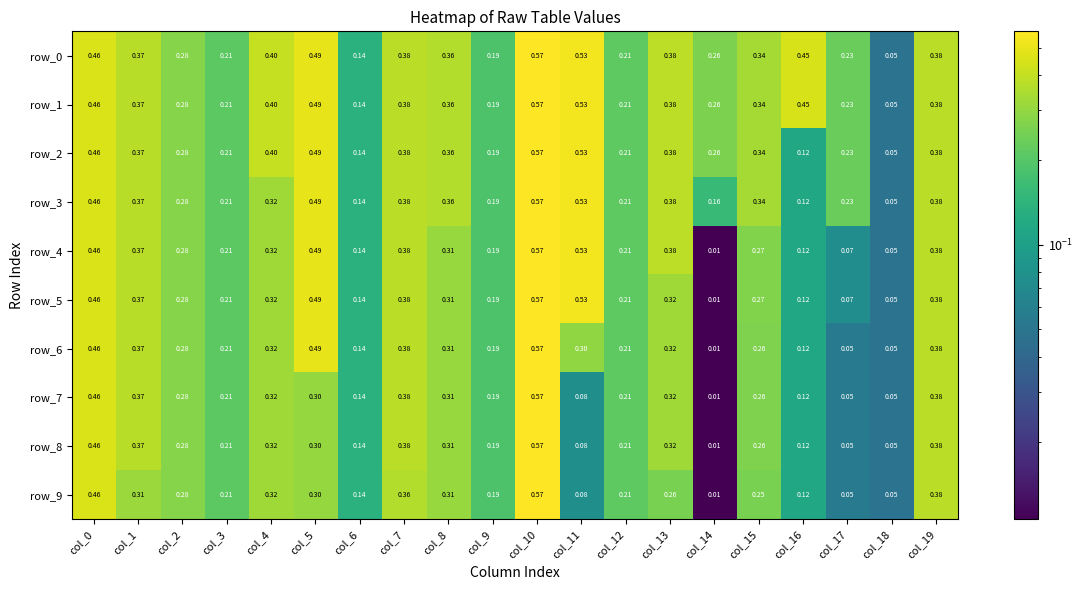

How many data points does each series have?

20